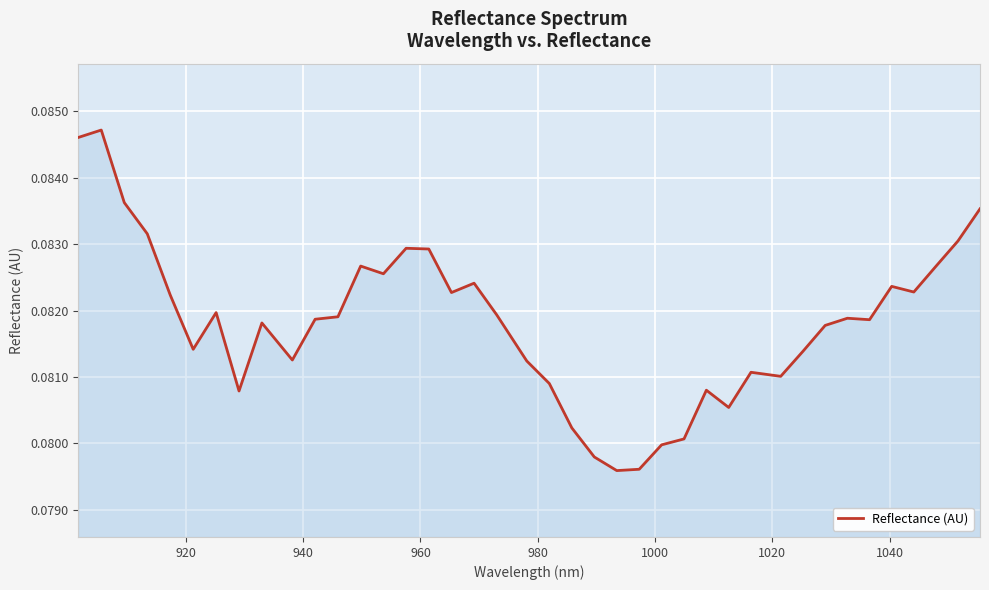

Does the chart have visible grid lines?

Yes